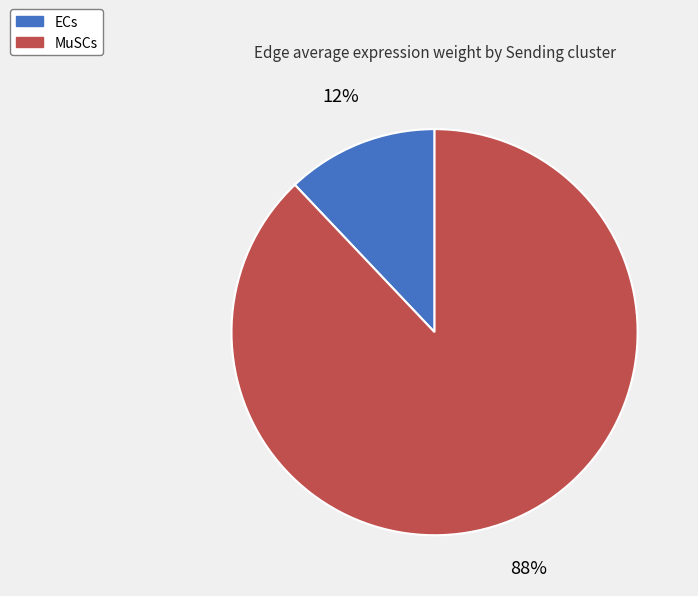

Is it true that ECs is 12% of the pie?

True